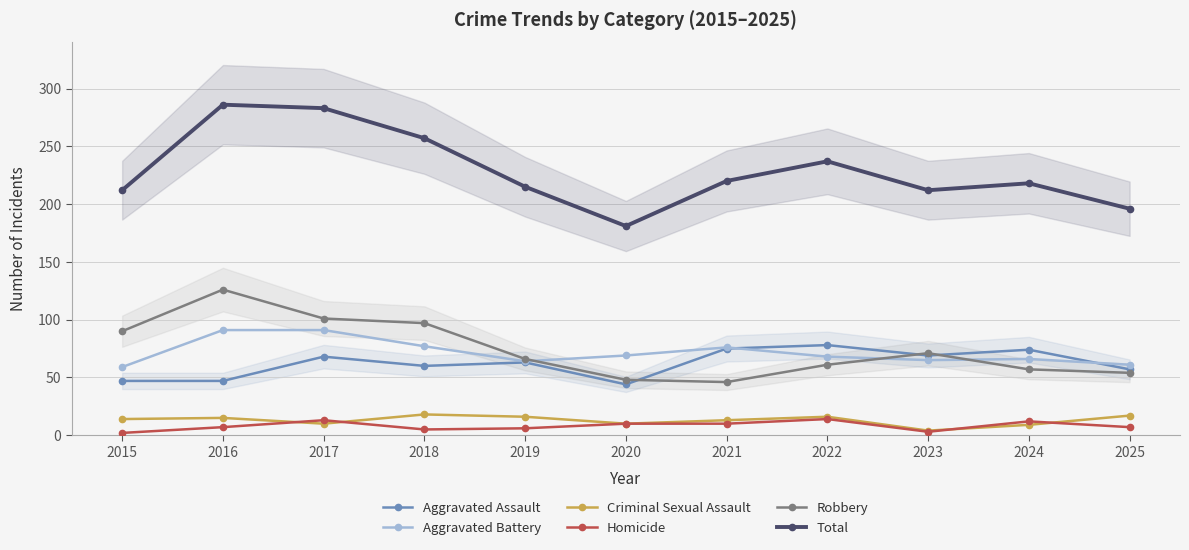

At 2019, list the series in order from smallest to largest.

Homicide, Criminal Sexual Assault, Aggravated Assault, Aggravated Battery, Robbery, Total